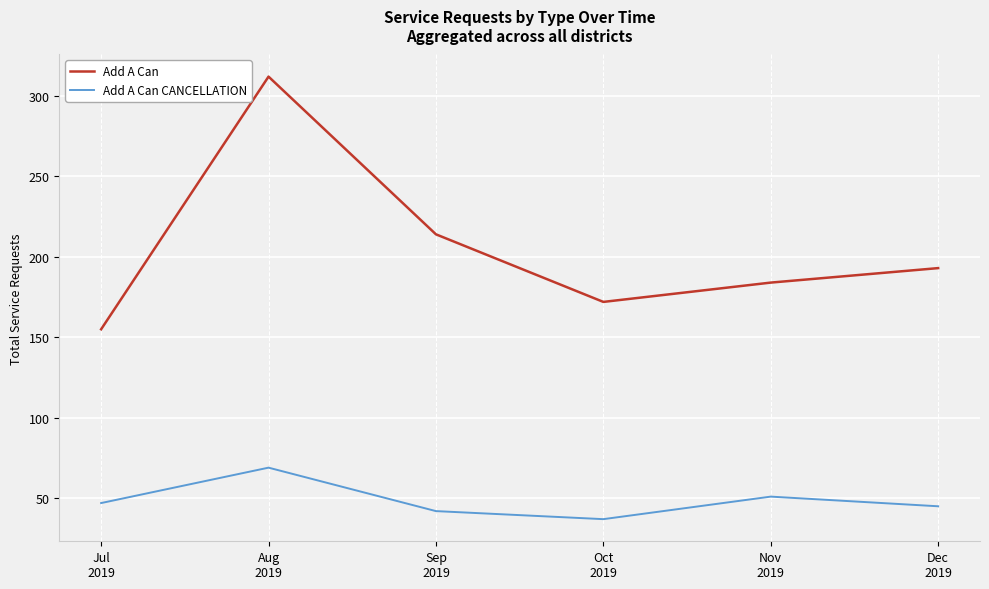

Which series has the widest spread of values?

Add A Can